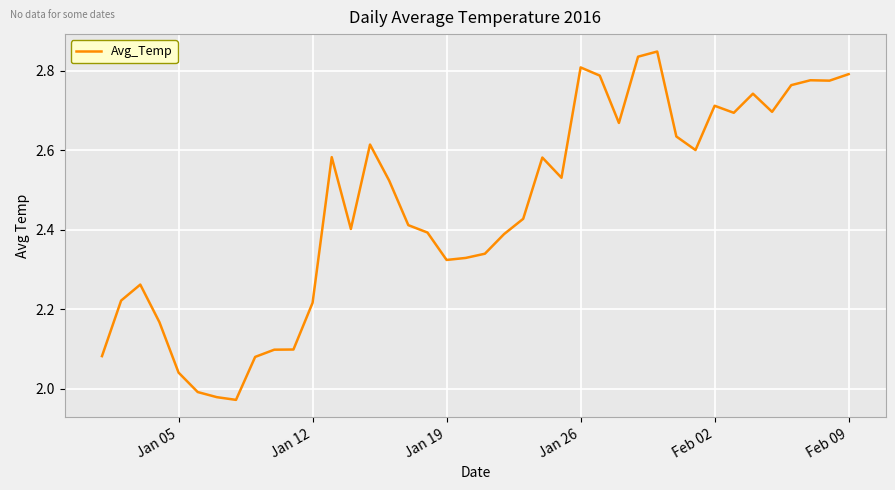

What is the difference between the maximum and second lowest values?

0.9